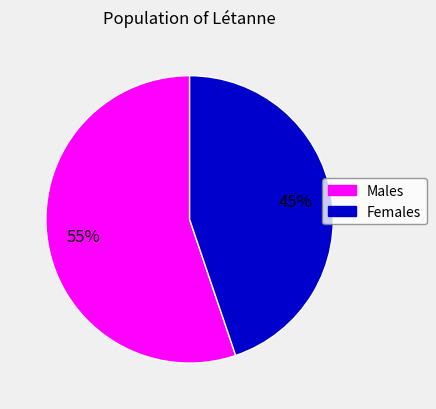

To the nearest percent, what is the average slice percentage?

50%